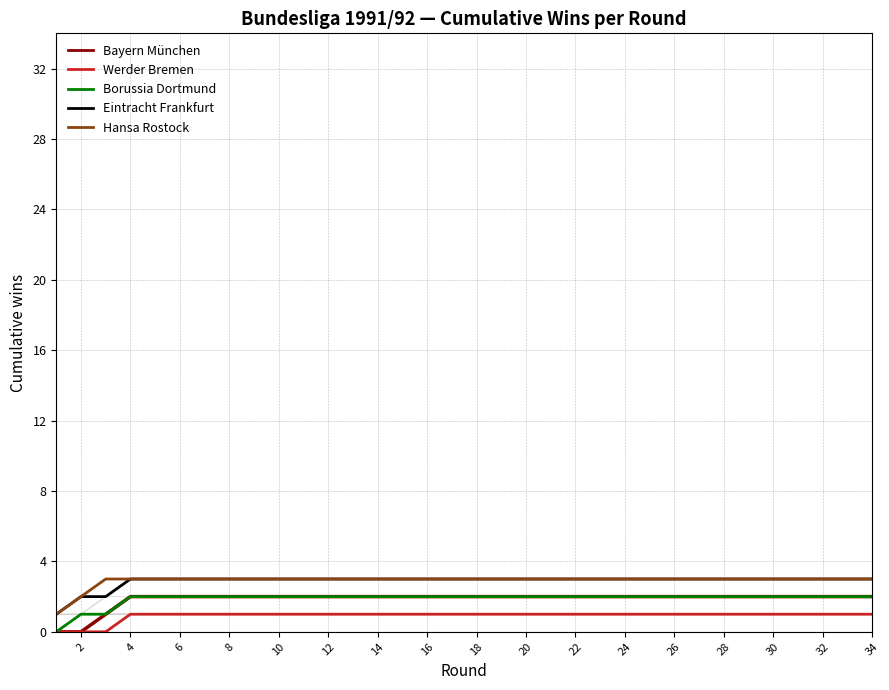

Is this an area chart (filled region under the line)?

No